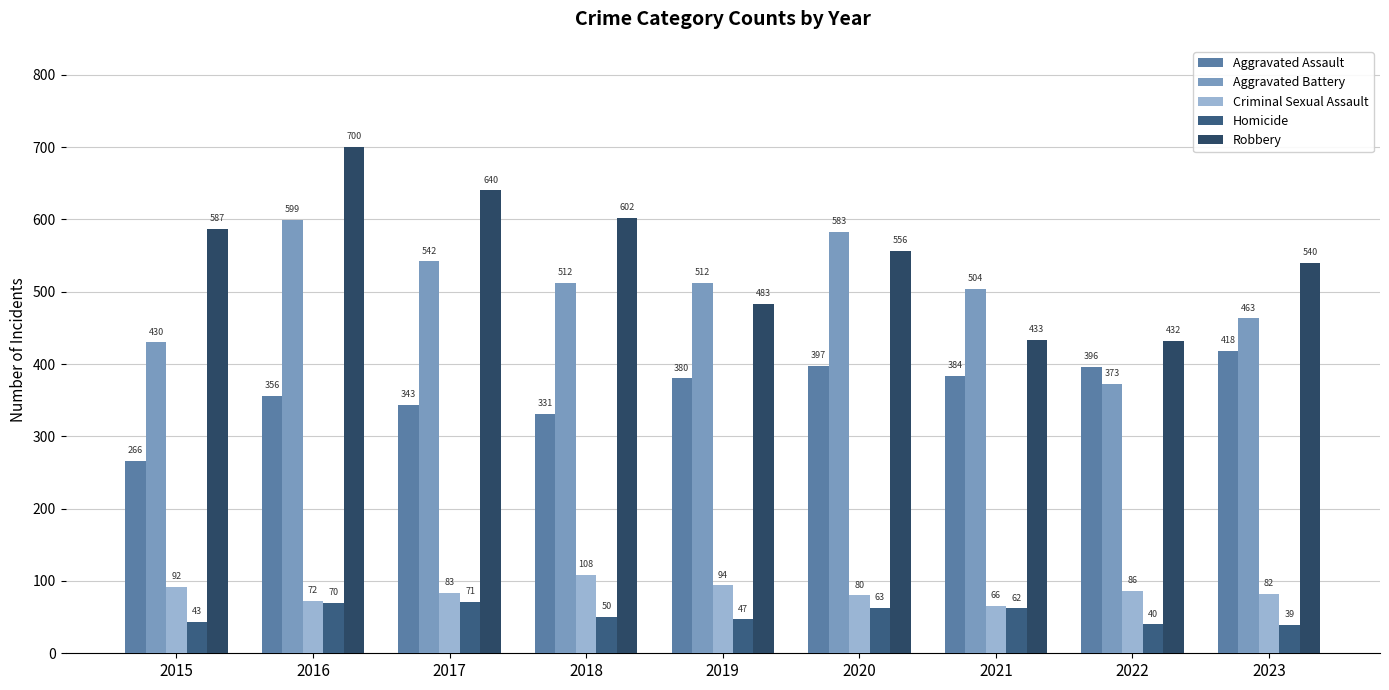

Rank the series by their maximum value, from highest to lowest.

Robbery, Aggravated Battery, Aggravated Assault, Criminal Sexual Assault, Homicide